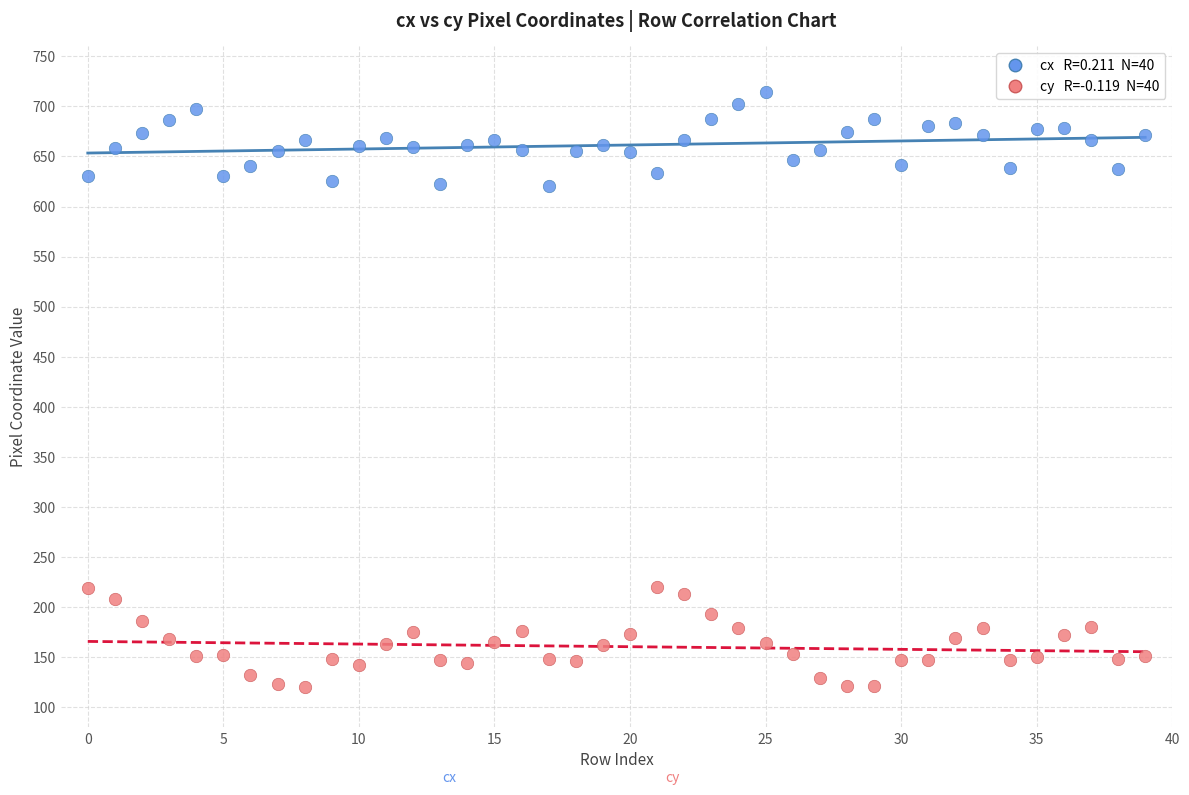

Across all data points, what is the range of Y values (max minus min)?

594